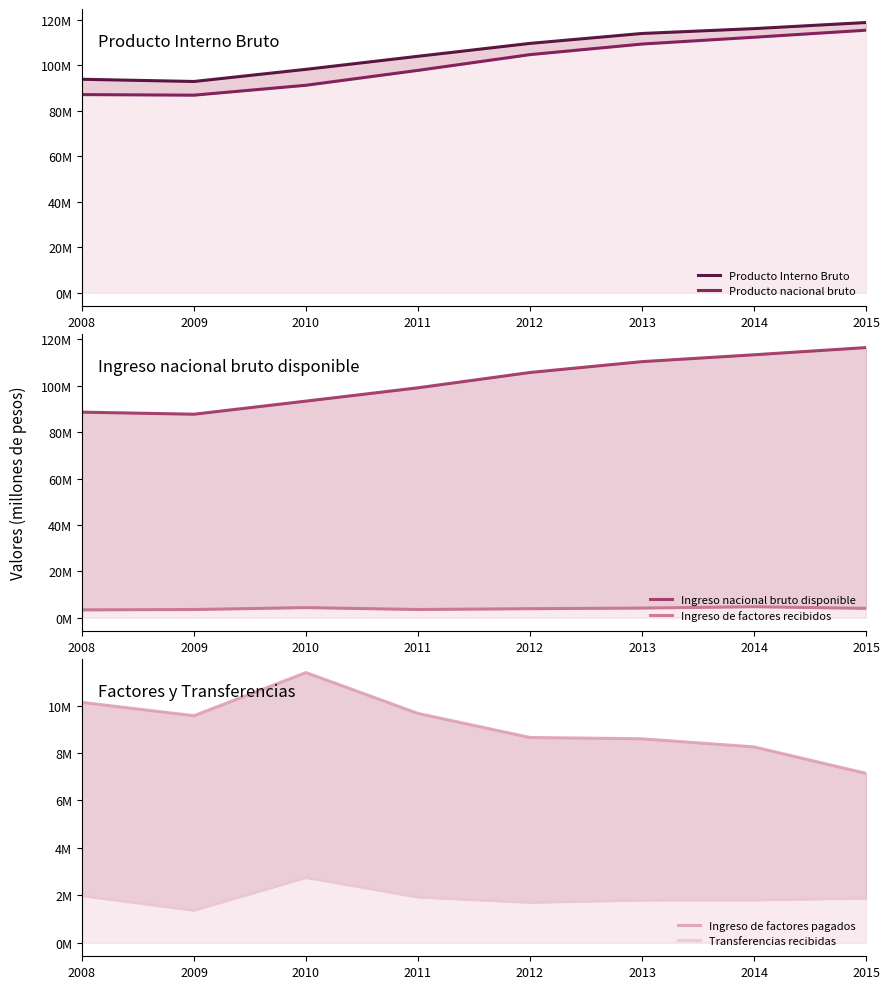

What value does the Transferencias recibidas series have at 2011?

1926986